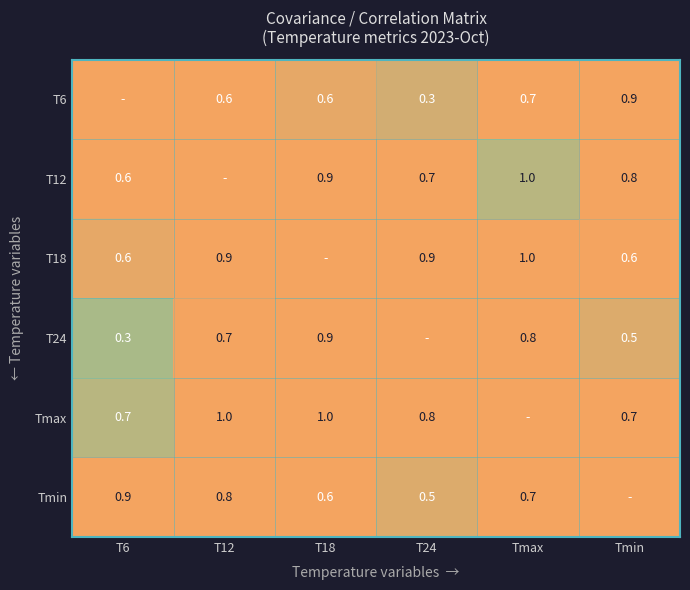

At which category is the sum across all series the highest?

Tmax